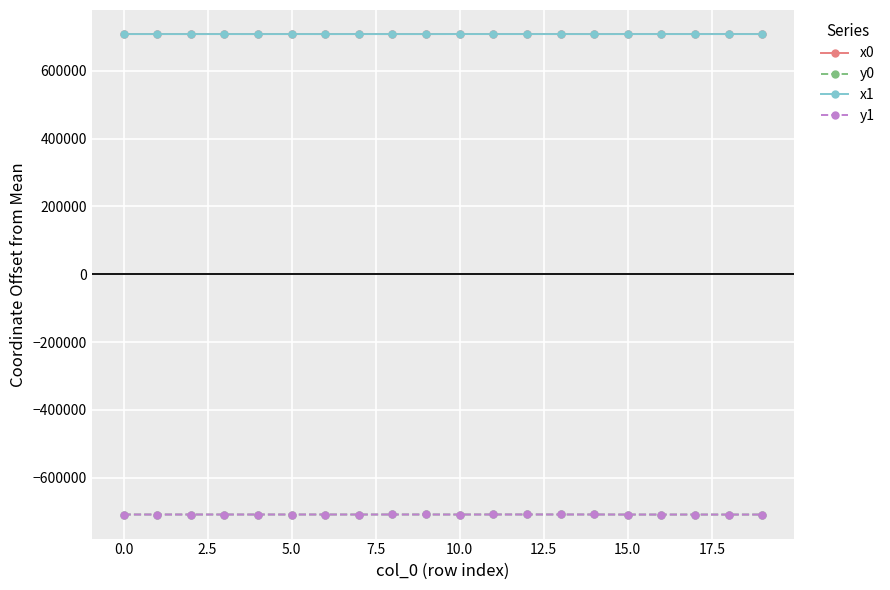

True or false: x0 and y0 intersect in this chart.

False